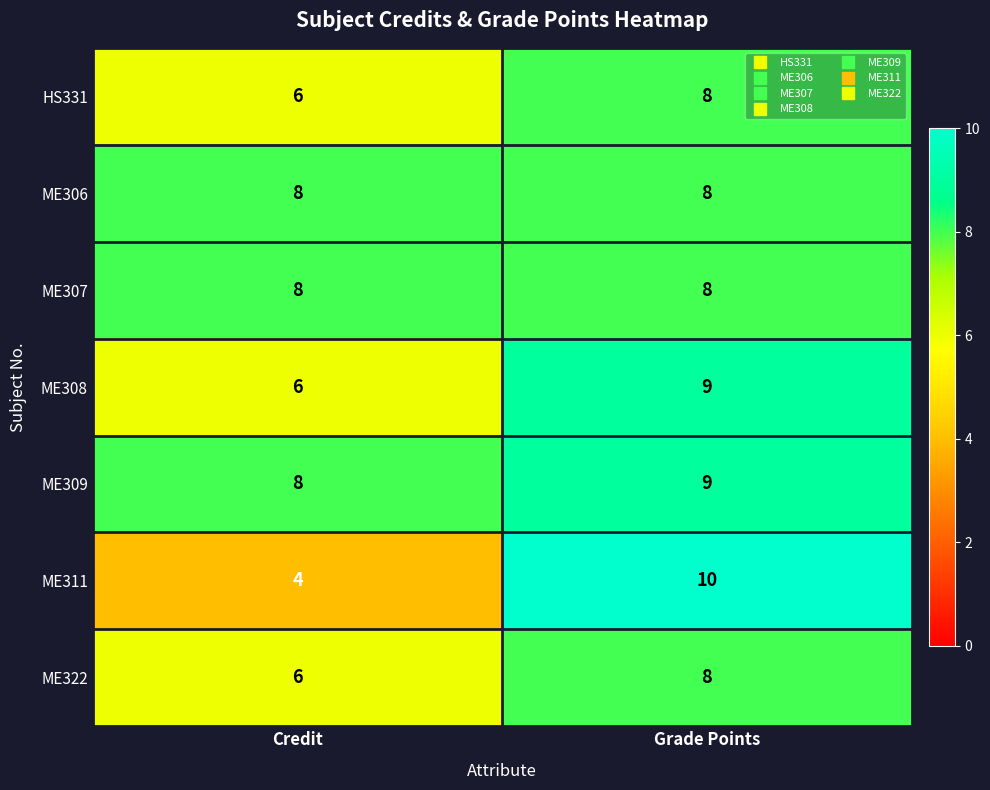

At which category is the sum across all series the highest?

Grade Points